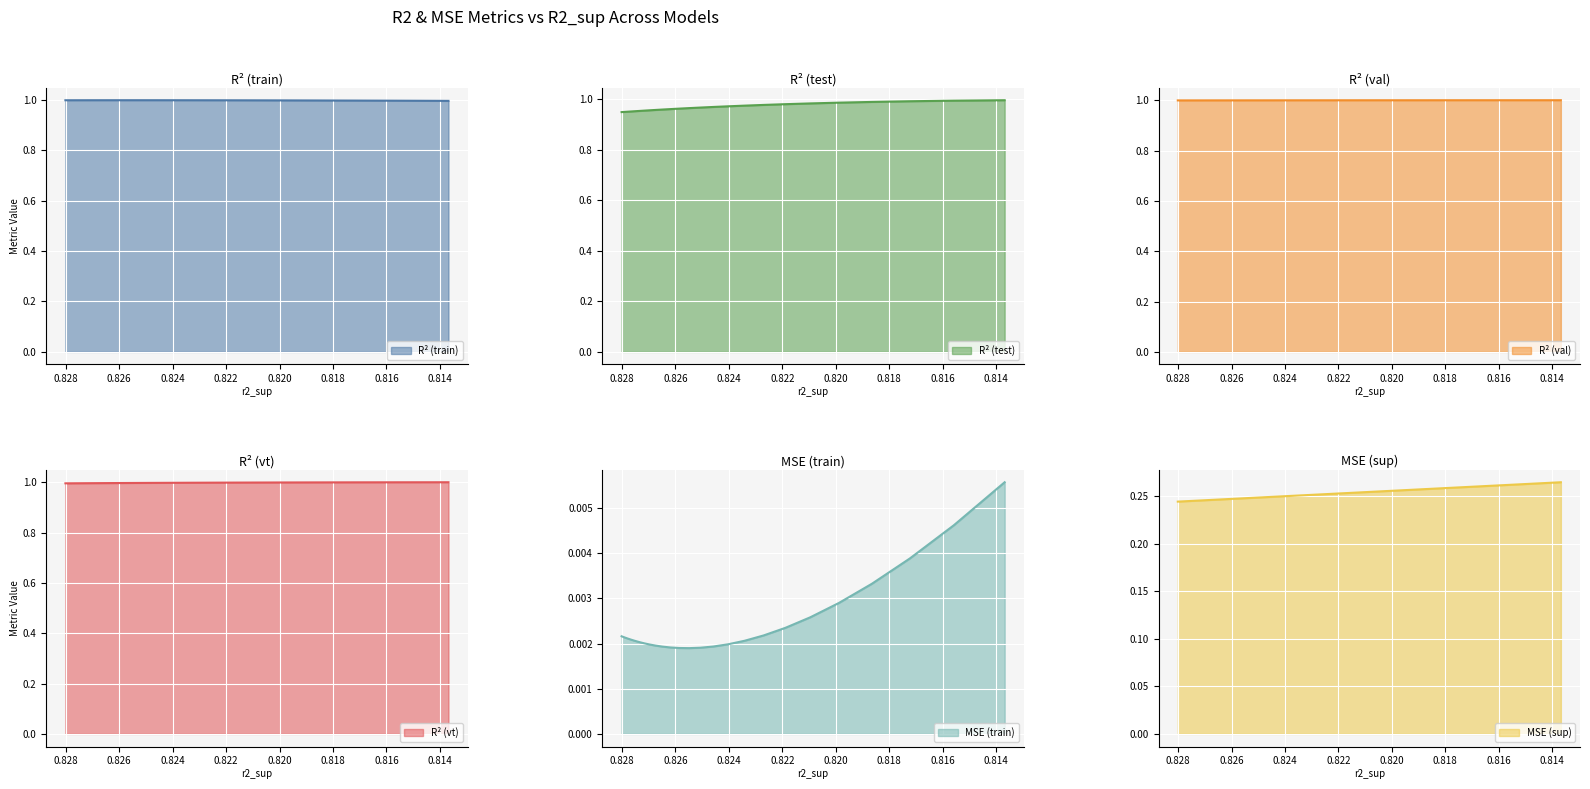

How many lines are shown in the chart?

6